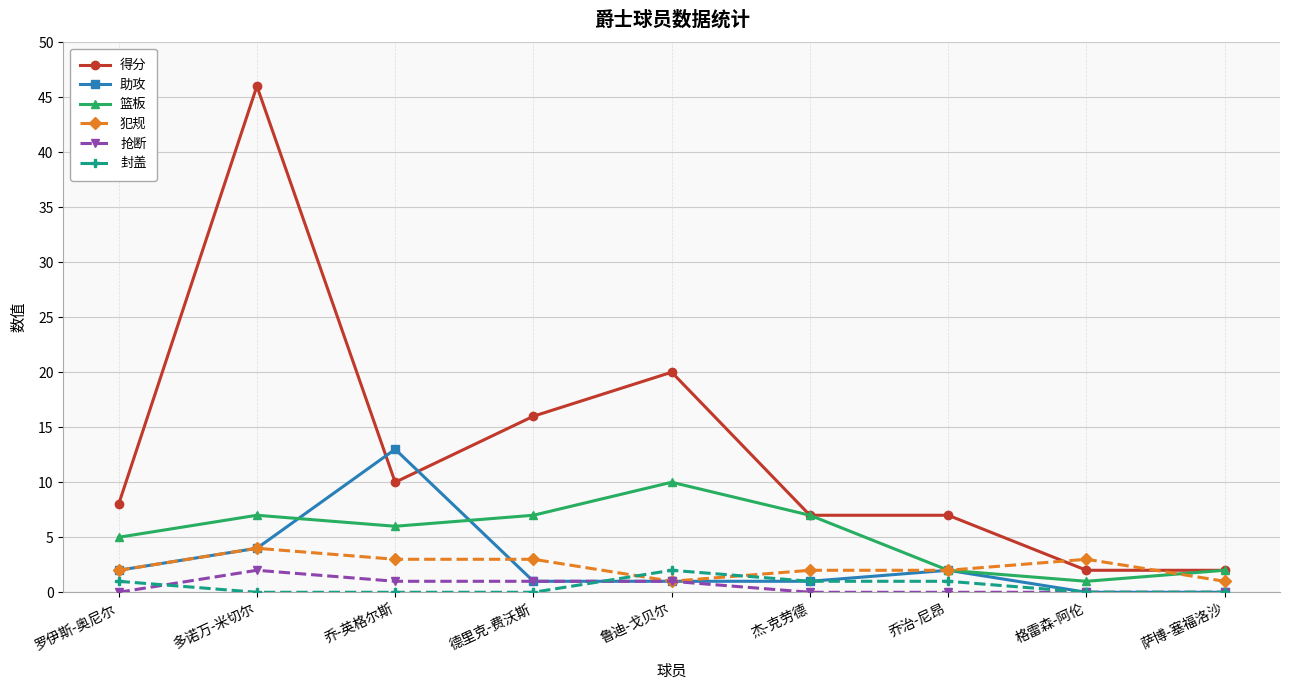

Between which two adjacent categories do 助攻 and 得分 first intersect?

多诺万-米切尔 and 乔-英格尔斯